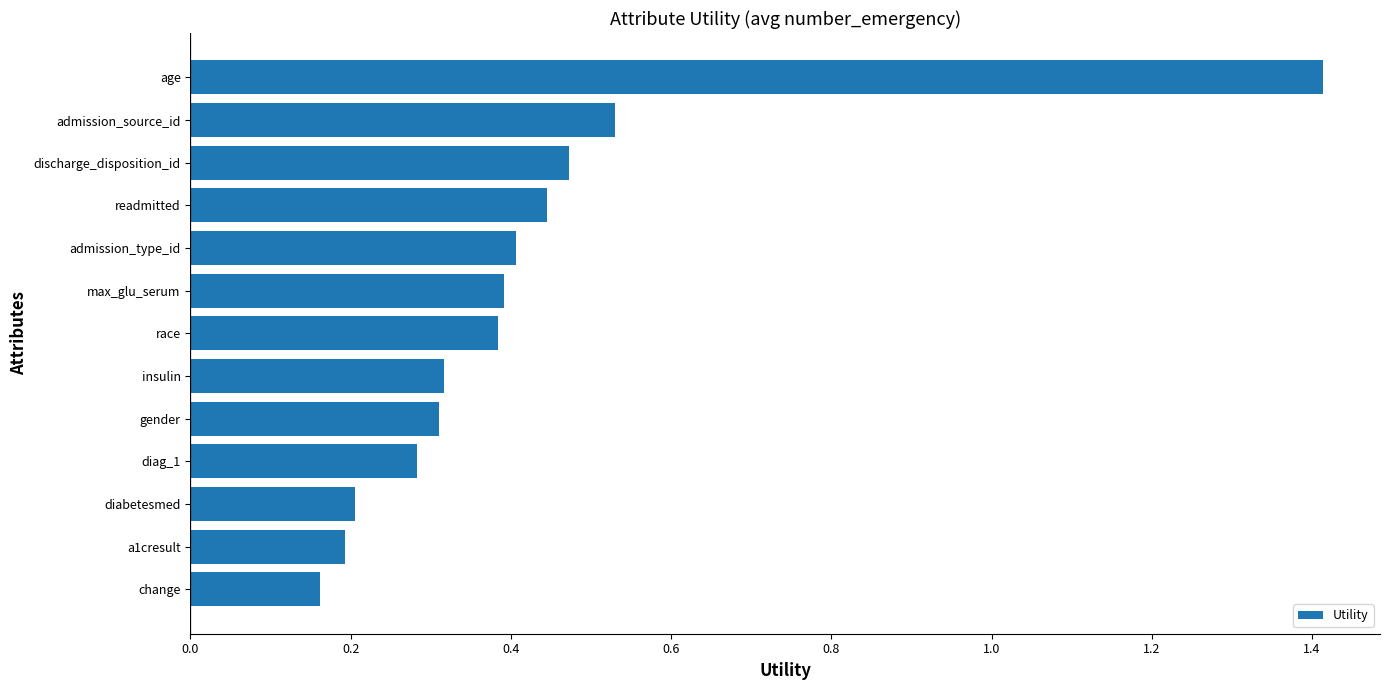

At which category does the chart reach its minimum across all series?

change